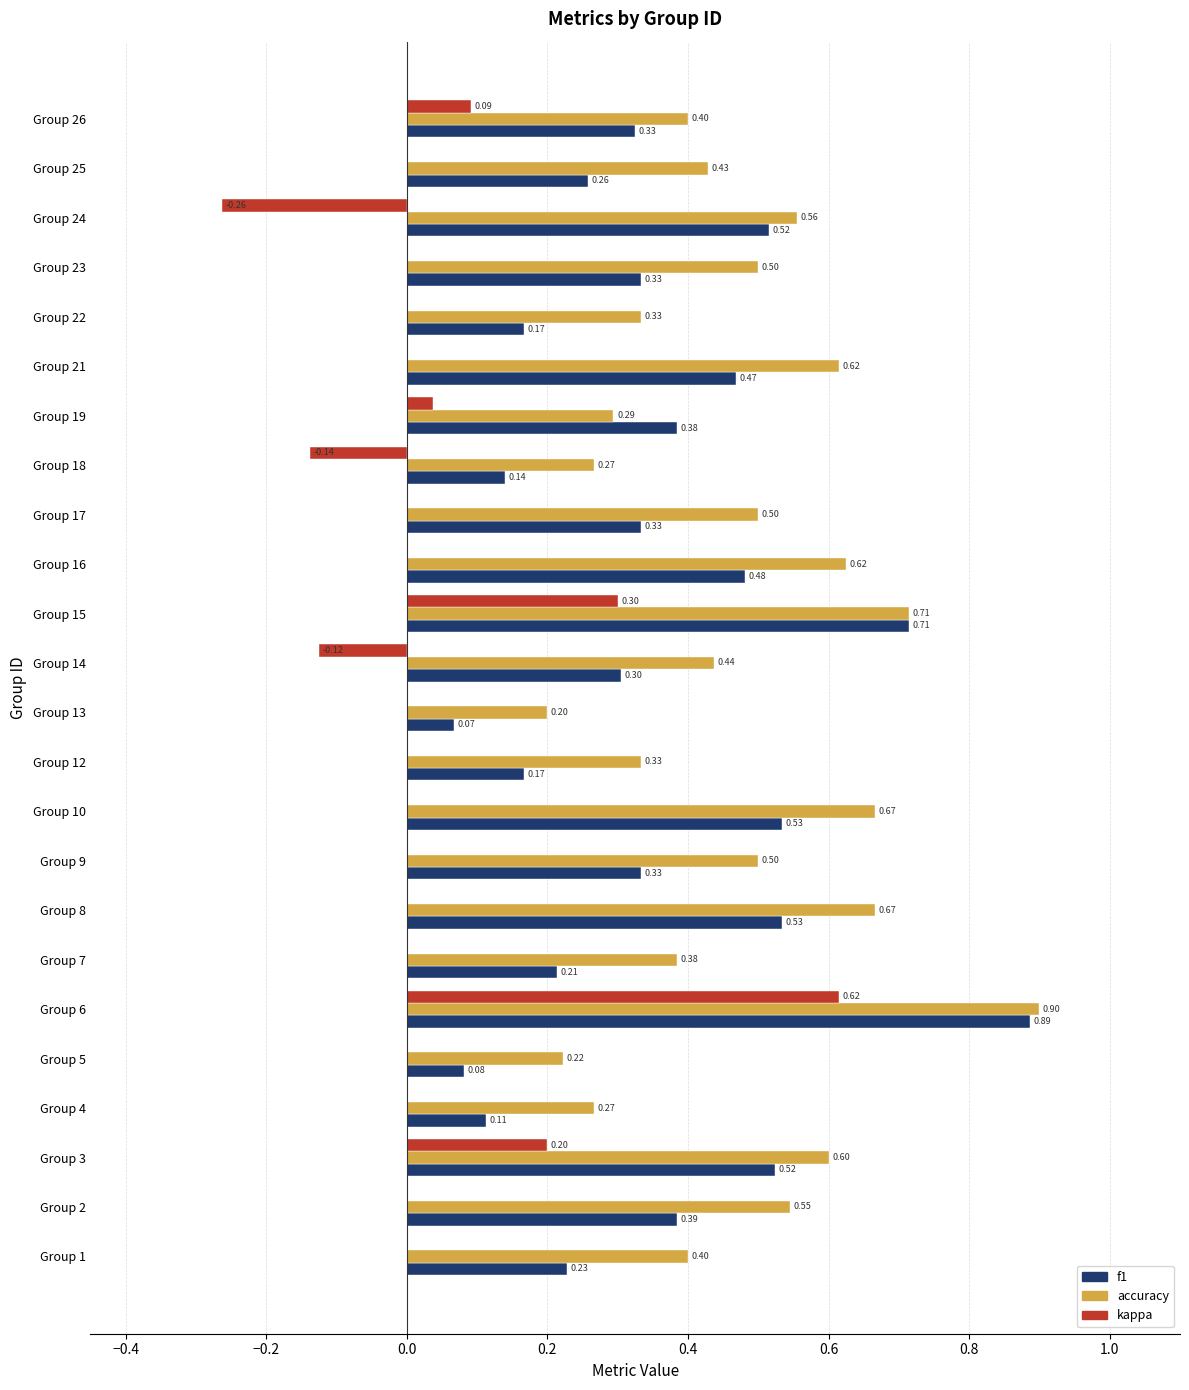

At which category is the sum across all series the highest?

Group 6